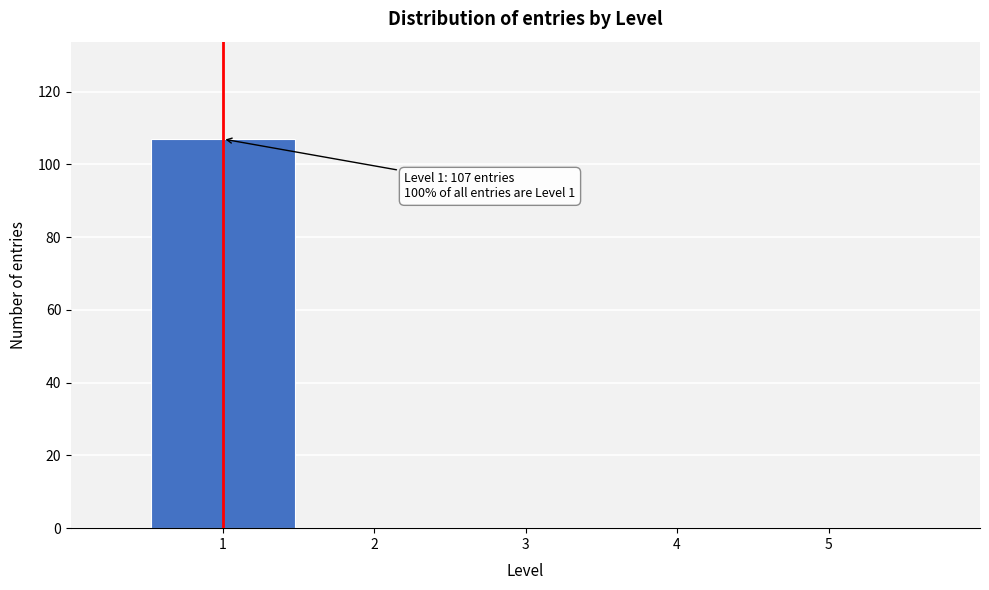

Which range on the x-axis has the tallest bar?

0.5 to 1.5